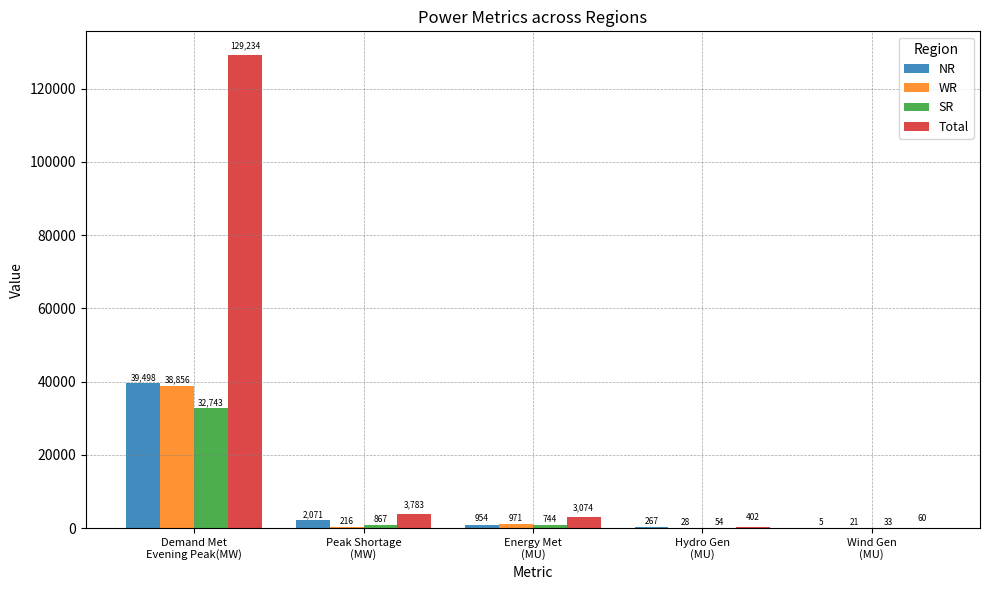

Which series has the largest range (max minus min)?

Total